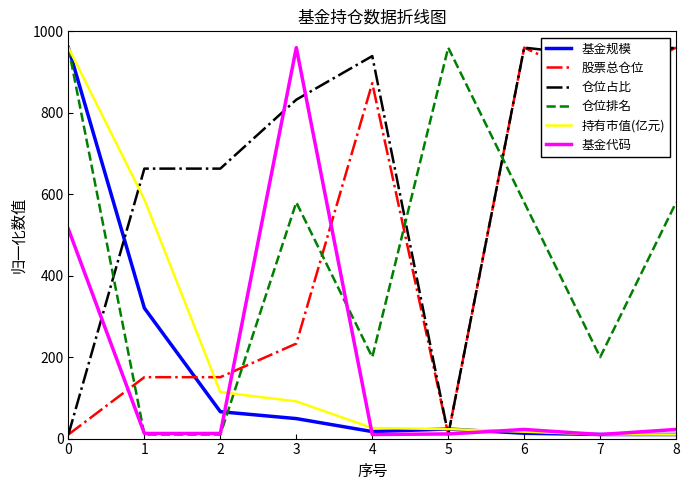

What is the maximum value shown in the chart?

960.0